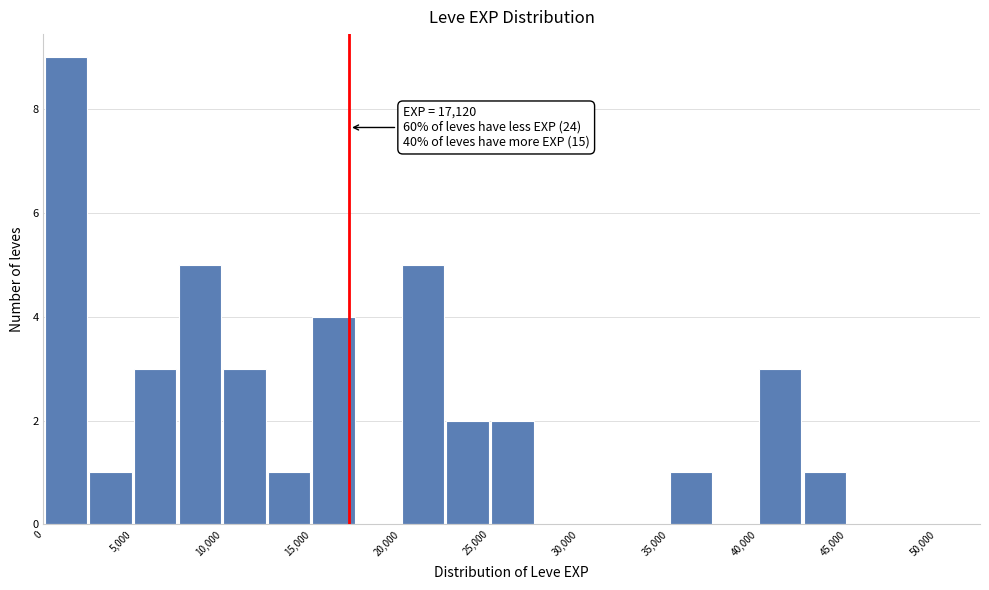

Over which range of the x-axis is the bar tallest?

0 to 2500